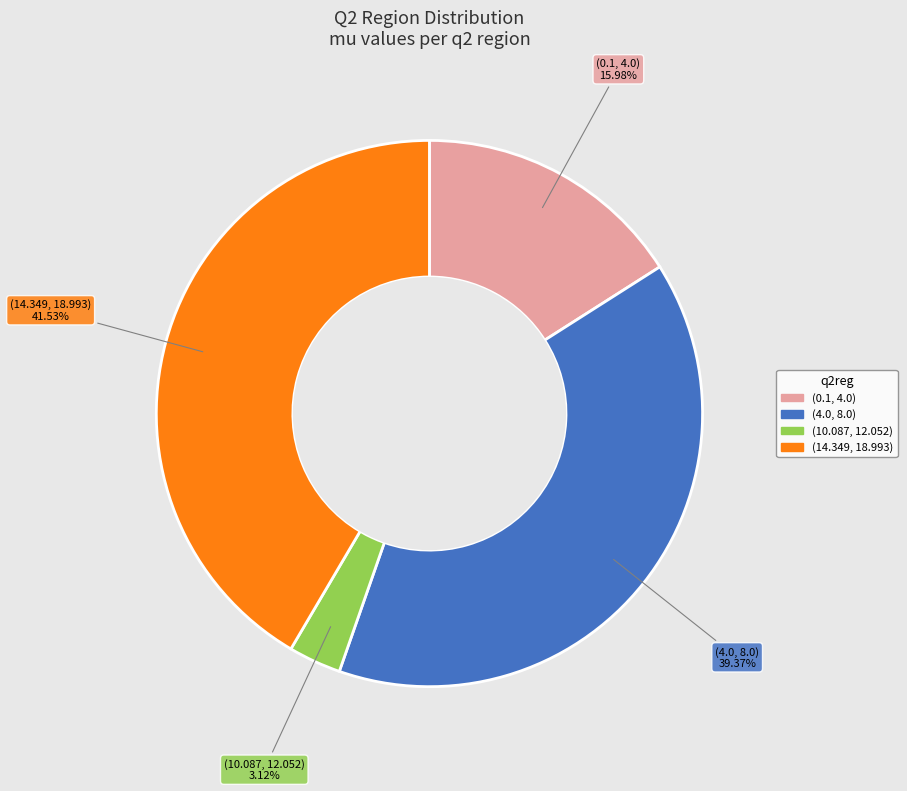

Which has a higher value, (4.0, 8.0) or (10.087, 12.052)?

(4.0, 8.0)